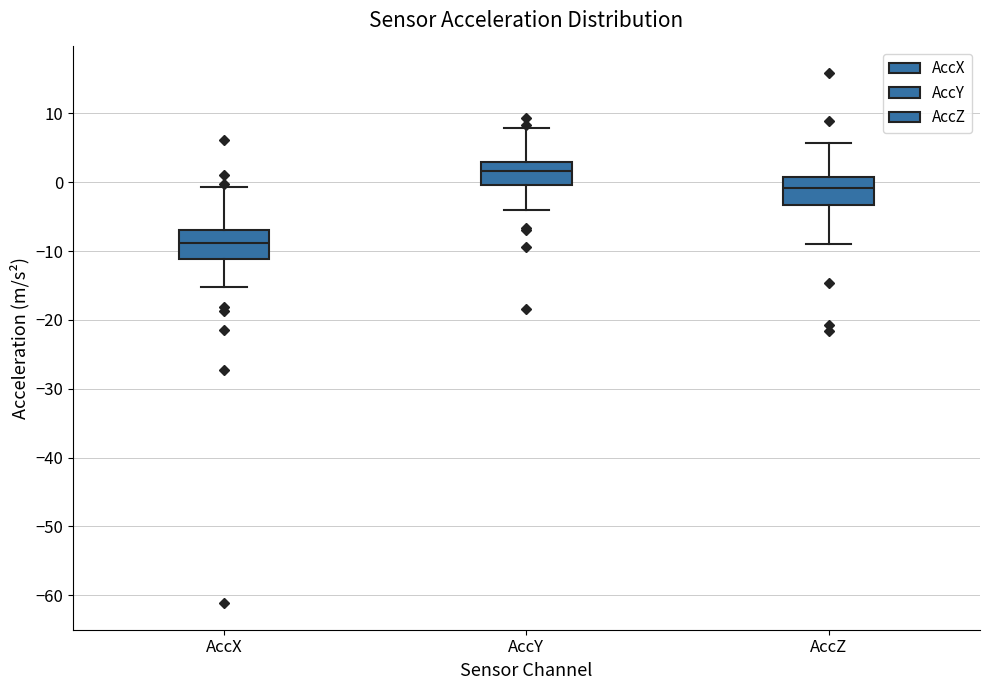

Reading left to right, transcribe this box plot: for each box, give where its median line is, the range the box spans, and where its two whiskers end, as read against the y-axis. The values are not printed on the chart, so give them approximately, as read against the axis.

AccX: median -9, box -11 to -7, whiskers -15 to -1
AccY: median 2, box 0 to 3, whiskers -4 to 8
AccZ: median -1, box -3 to 1, whiskers -9 to 6